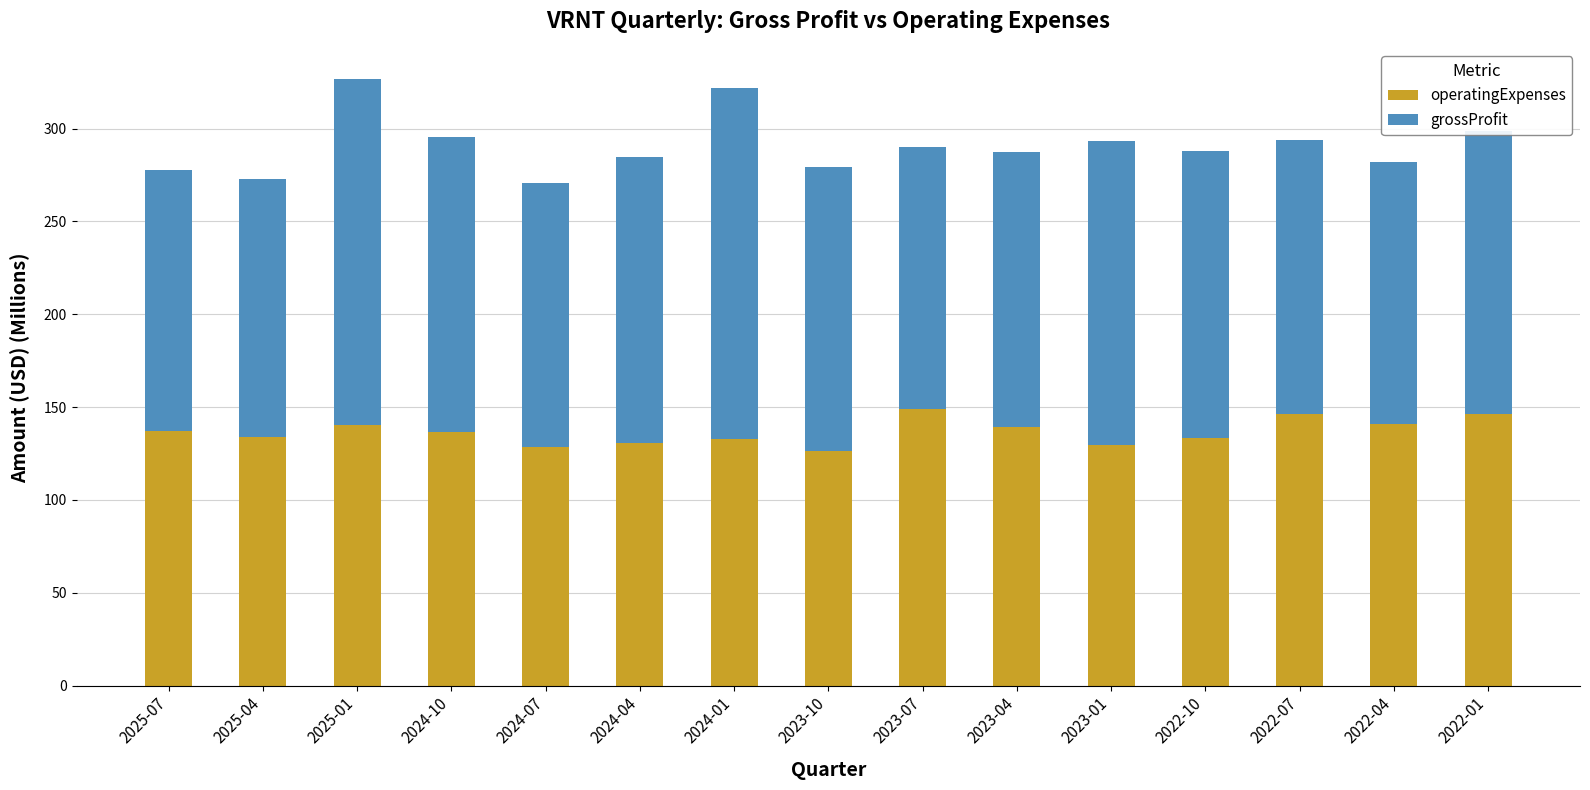

What is the total value across all series at 2023-01?

293.2